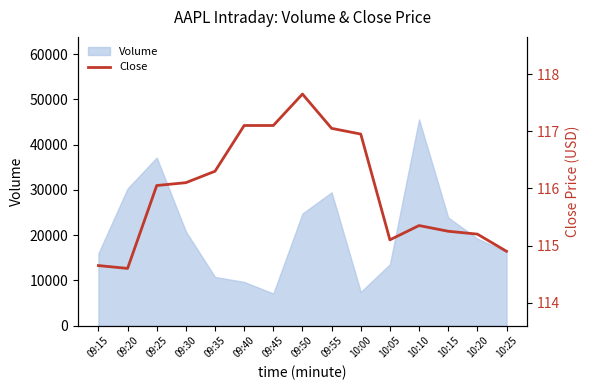

What is the maximum value for Volume?

45569